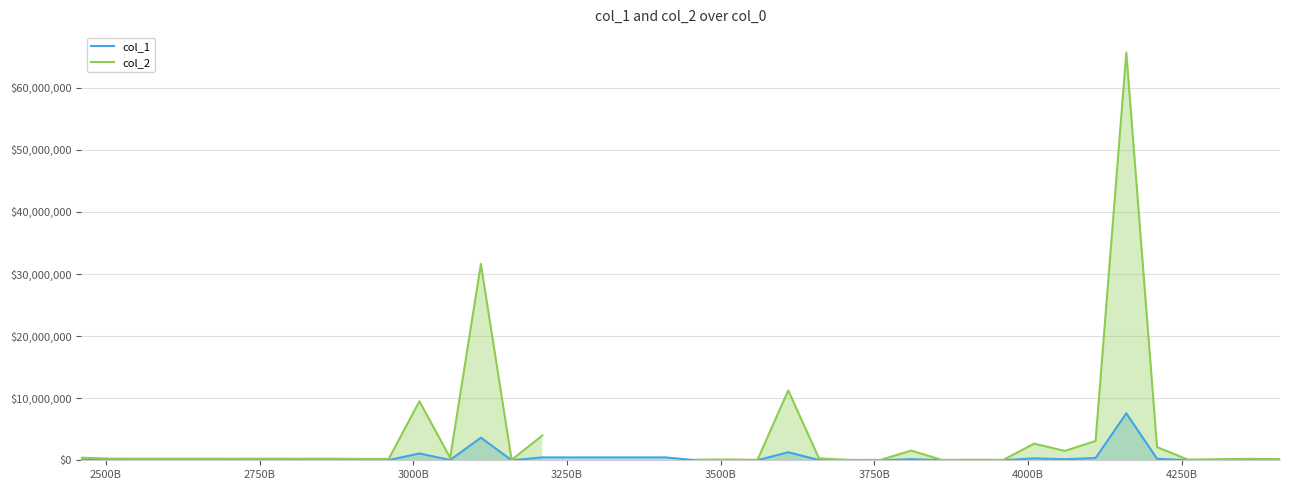

What is the difference between the maximum and minimum values in the col_1 series?

7554786.8